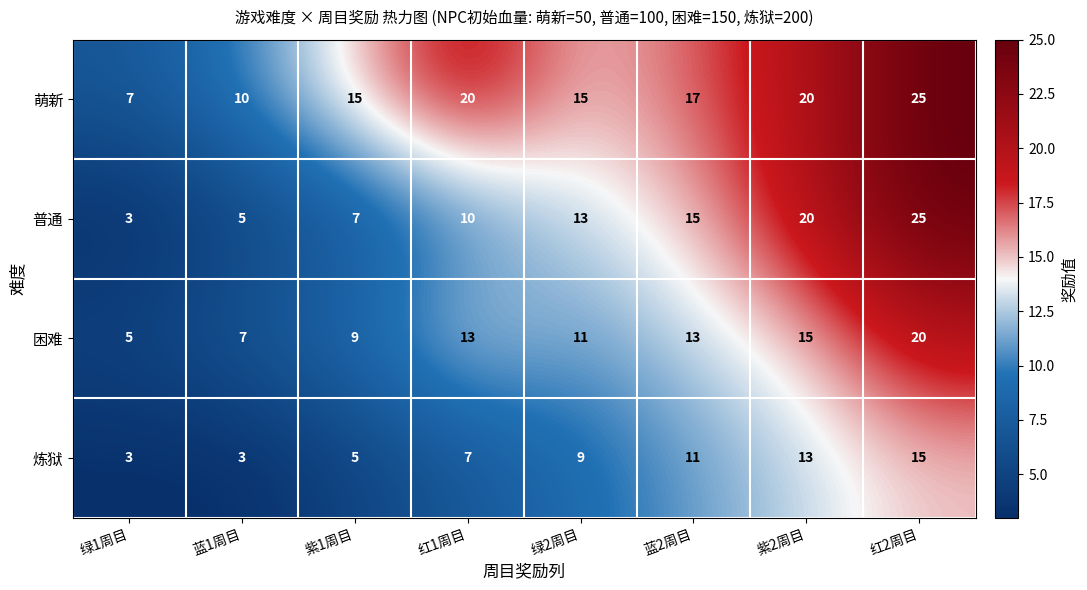

Which category has the highest value across all series?

红2周目